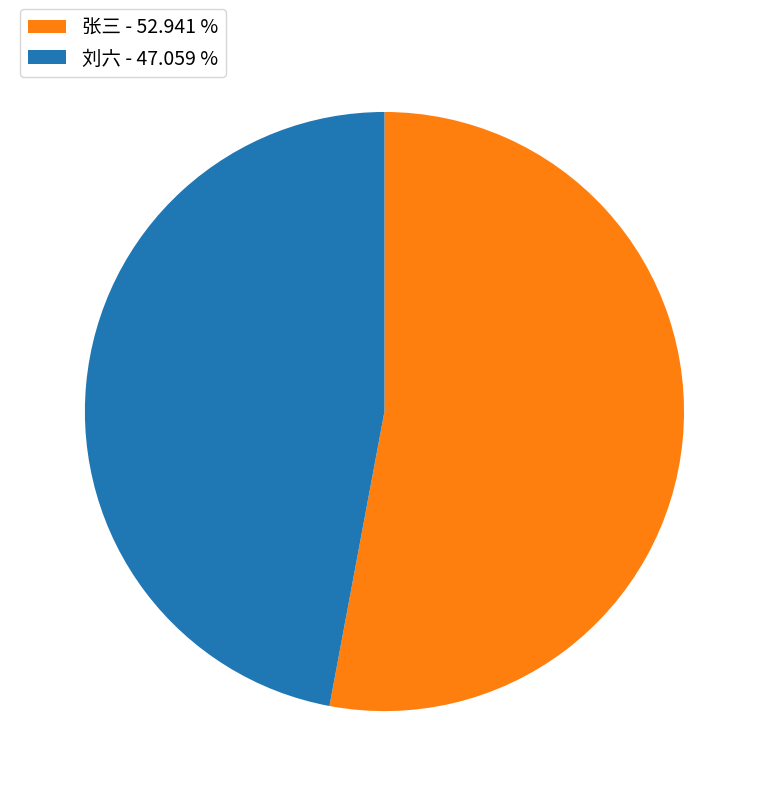

Is the sum of 张三 - 52.941 % and 刘六 - 47.059 % greater than half?

Yes